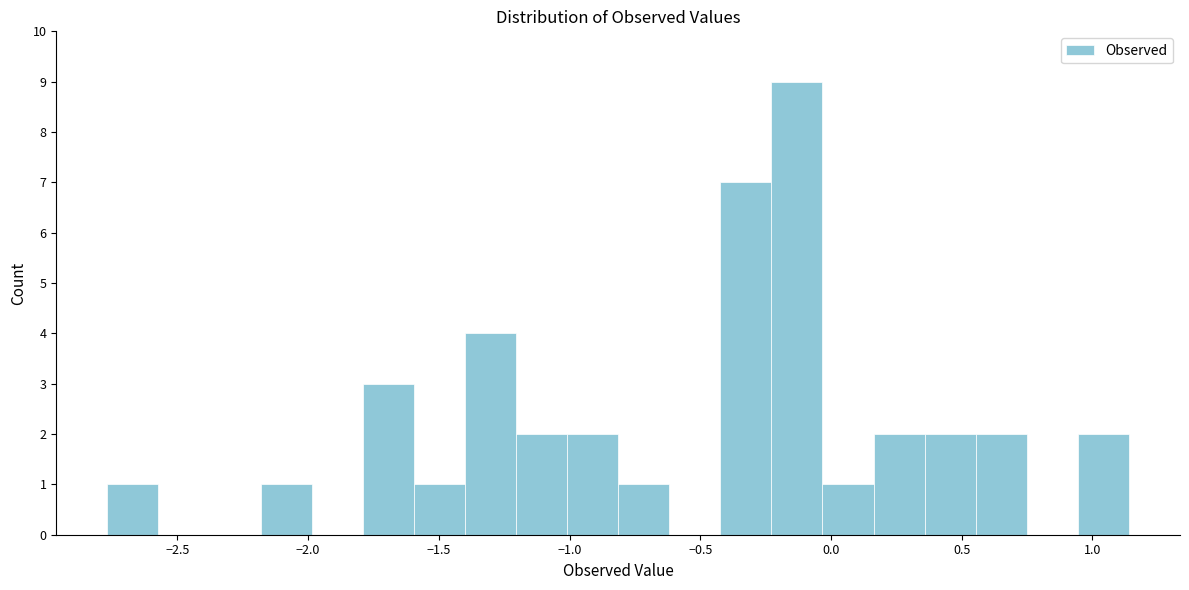

Around what value on the x-axis is the tallest bar? Give the approximate position of its centre, as read against the axis.

-0.15